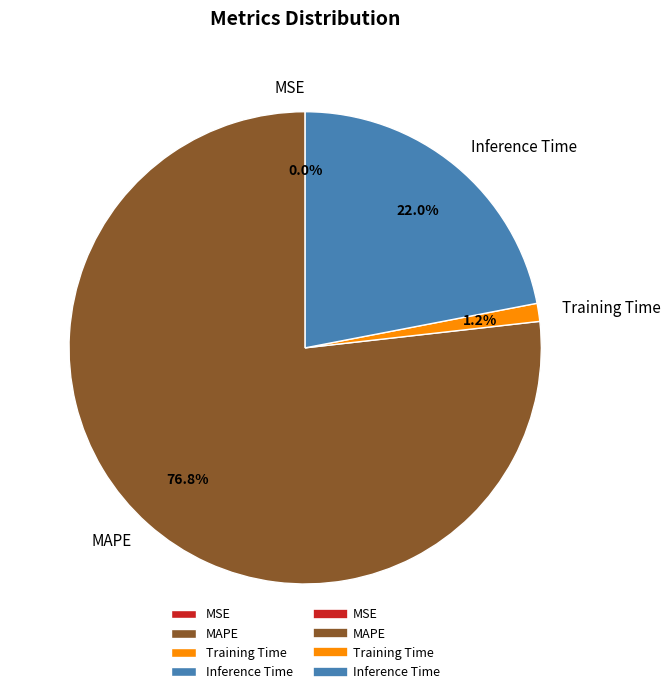

To the nearest percent, what percentage of the pie is Inference Time?

22%